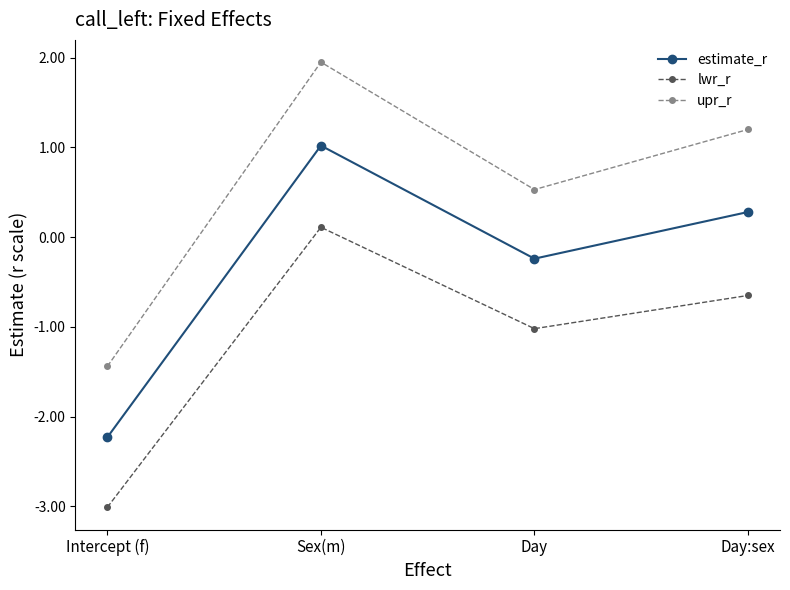

Where is the first local minimum for estimate_r?

Day